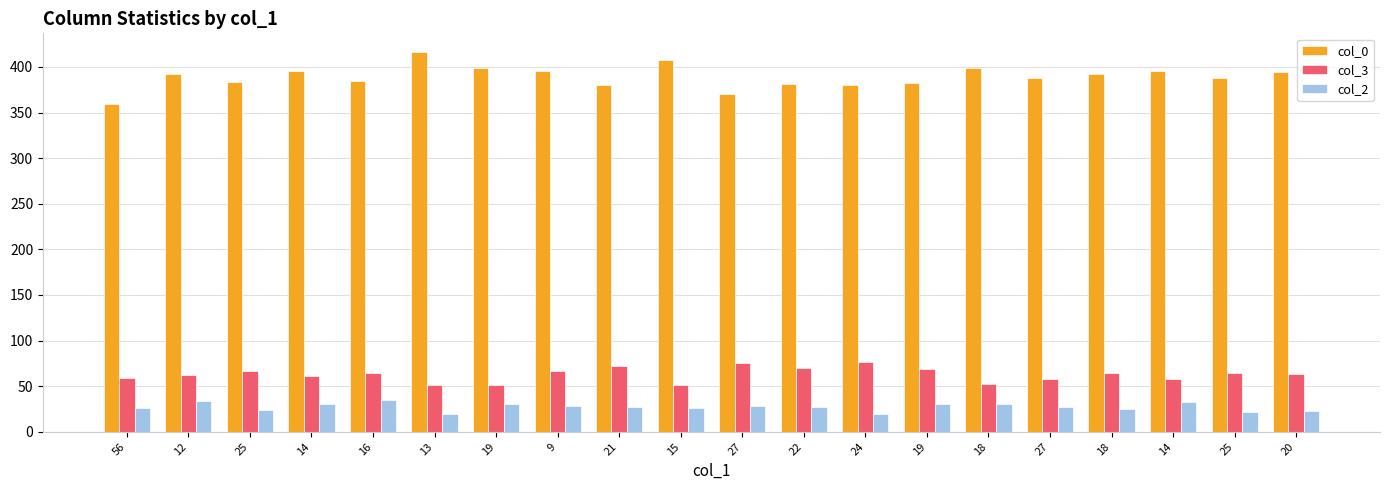

How many groups of bars are there?

20